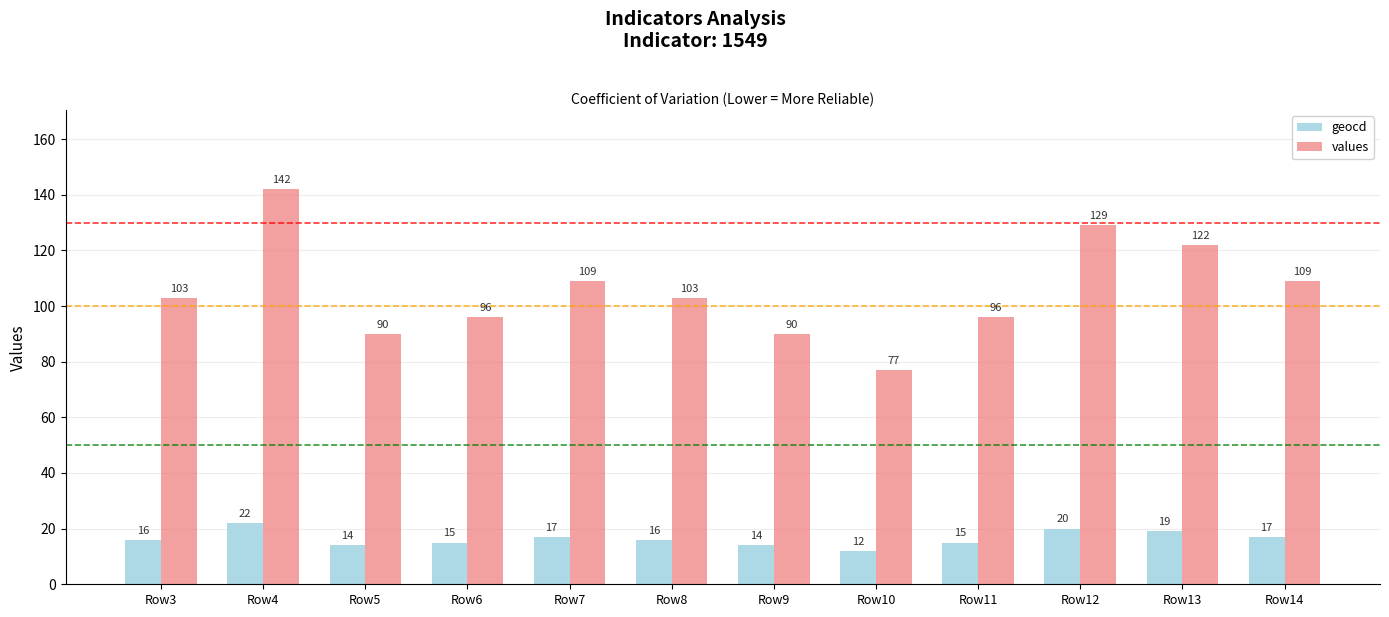

Is it true that geocd equals 17 at Row14?

True